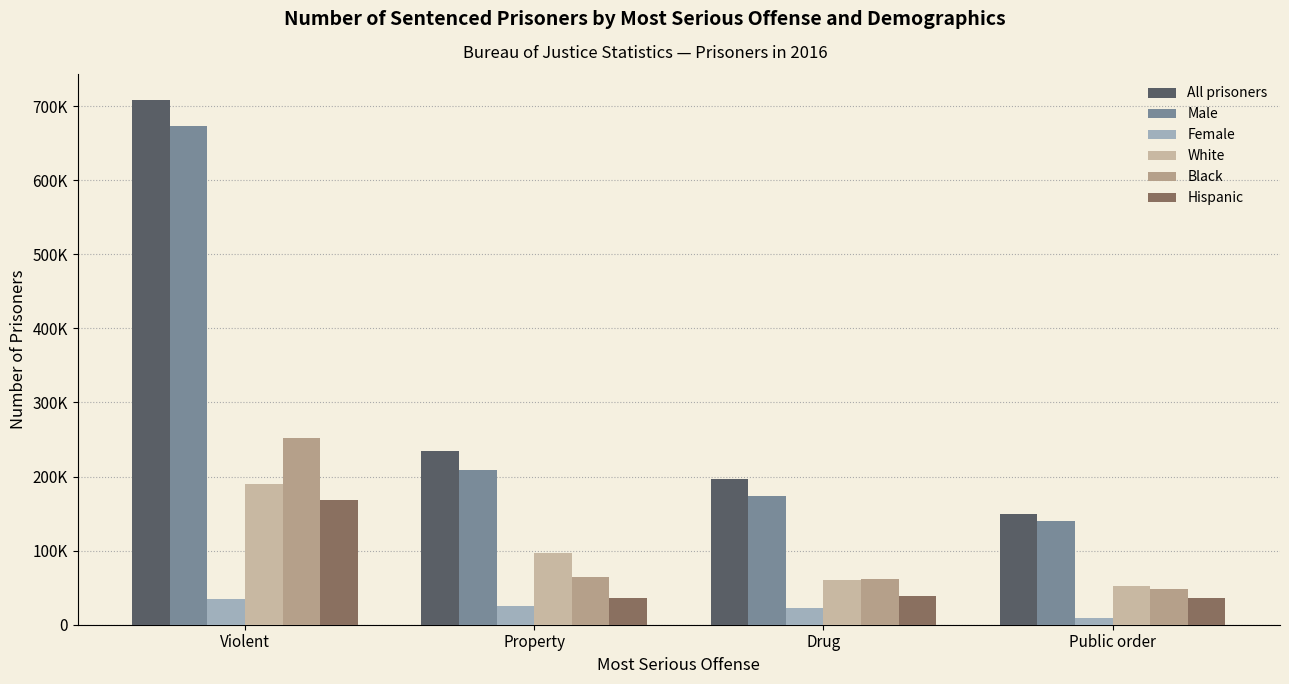

Reading left to right, transcribe all the data shown in this chart.

All prisoners: Violent=707900	Property=234000	Drug=197200	Public order=150100
Male: Violent=673400	Property=208900	Drug=174000	Public order=140600
Female: Violent=34500	Property=25100	Drug=23200	Public order=9500
White: Violent=190100	Property=96900	Drug=61000	Public order=52200
Black: Violent=252300	Property=65000	Drug=61600	Public order=48200
Hispanic: Violent=167700	Property=35700	Drug=38800	Public order=35400